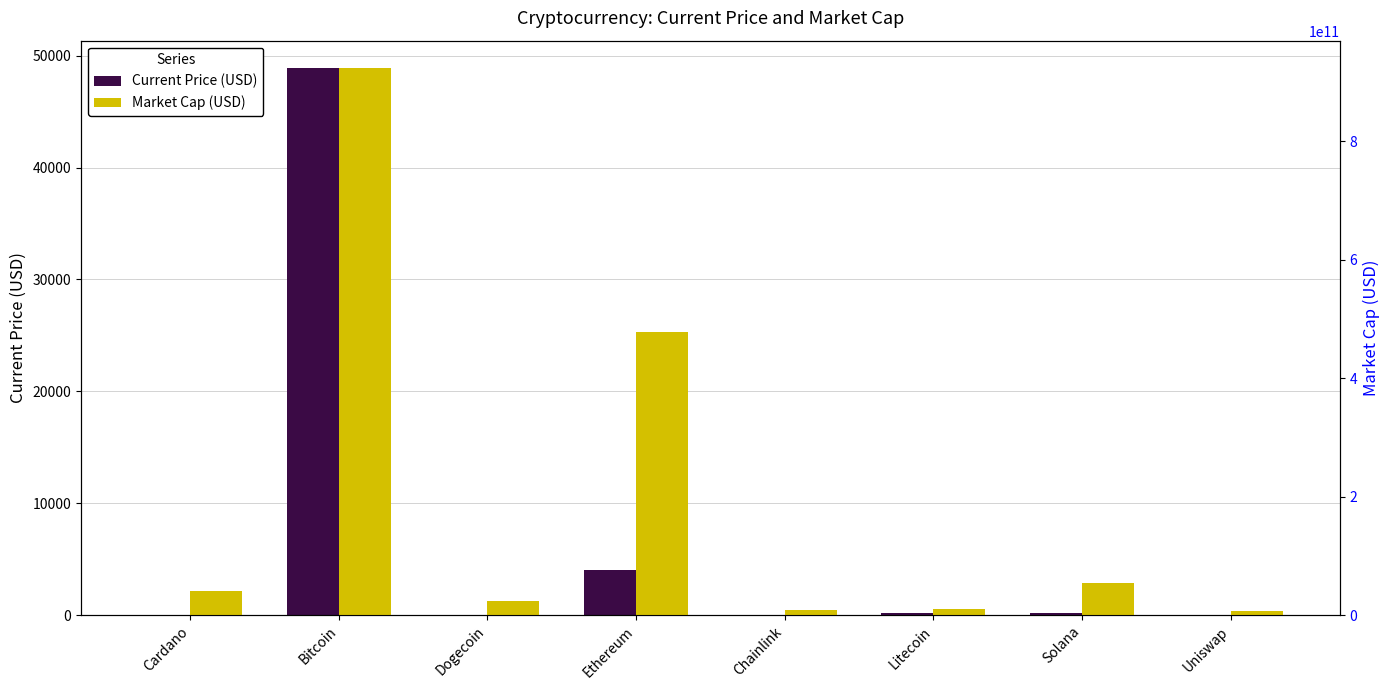

At how many categories does at least one series exceed 783076426565?

1